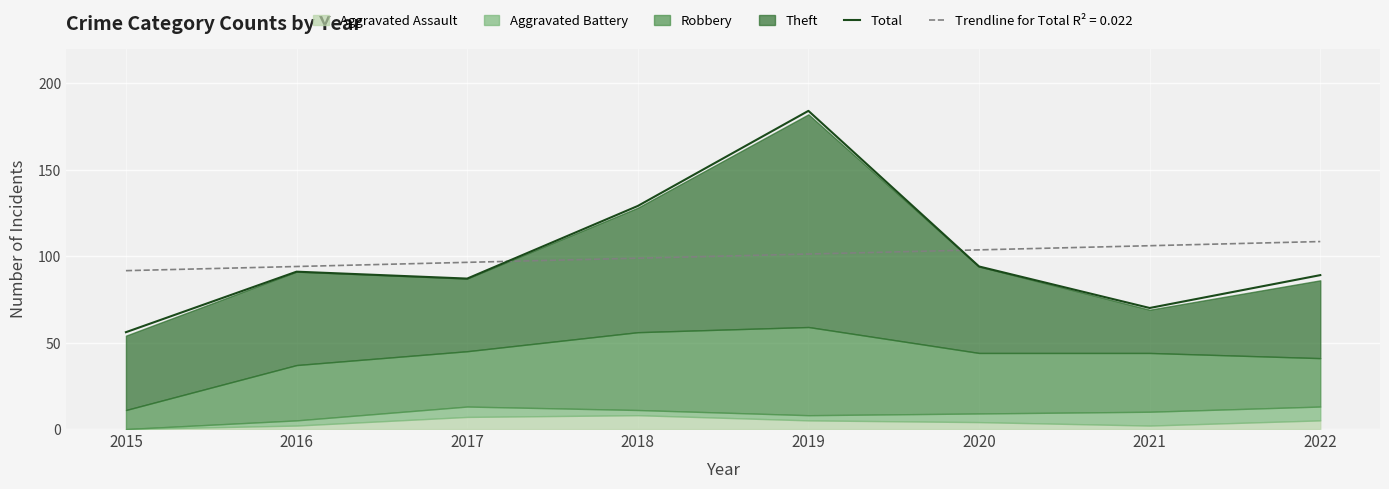

How many lines are shown in the chart?

1